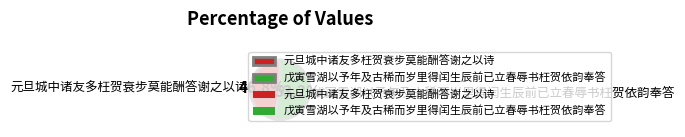

Which category has the smallest portion of the pie?

元旦城中诸友多枉贺衰步莫能酬答谢之以诗